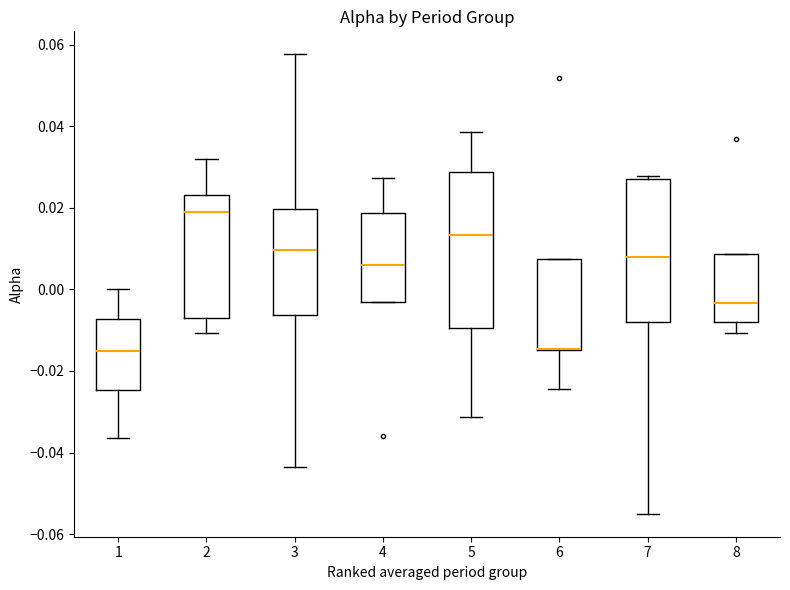

Reading left to right, read every box against the y-axis: the position of its median line, the range the box covers, and the ends of its whiskers. The values are not printed on the chart, so give them approximately, as read against the axis.

1: median -0.016, box -0.024 to -0.008, whiskers -0.036 to 0.000
2: median 0.020, box -0.006 to 0.024, whiskers -0.010 to 0.032
3: median 0.010, box -0.006 to 0.020, whiskers -0.044 to 0.058
4: median 0.006, box -0.002 to 0.018, whiskers -0.002 to 0.028
5: median 0.014, box -0.010 to 0.028, whiskers -0.032 to 0.038
6: median -0.014 (drawn on the box's lower edge), box -0.014 to 0.008, whiskers -0.024 to 0.008
7: median 0.008, box -0.008 to 0.028, whiskers -0.054 to 0.028 (just above the box's upper edge)
8: median -0.004, box -0.008 to 0.008, whiskers -0.010 to 0.008